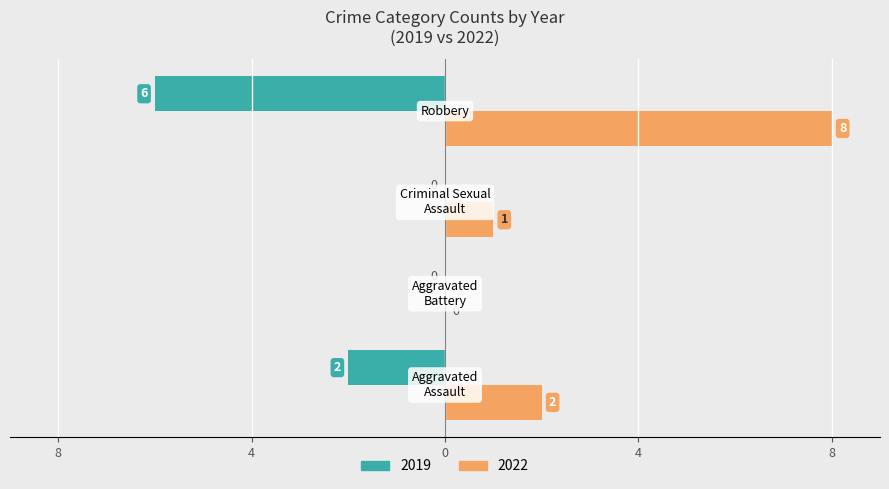

What are all the series names shown in the legend?

2019, 2022